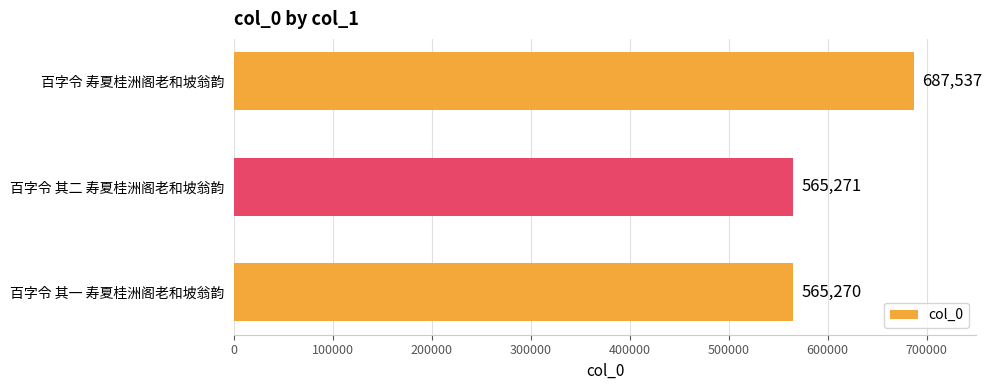

Reading top to bottom, list all the values displayed in this chart.

百字令 寿夏桂洲阁老和坡翁韵=687537	百字令 其二 寿夏桂洲阁老和坡翁韵=565271	百字令 其一 寿夏桂洲阁老和坡翁韵=565270